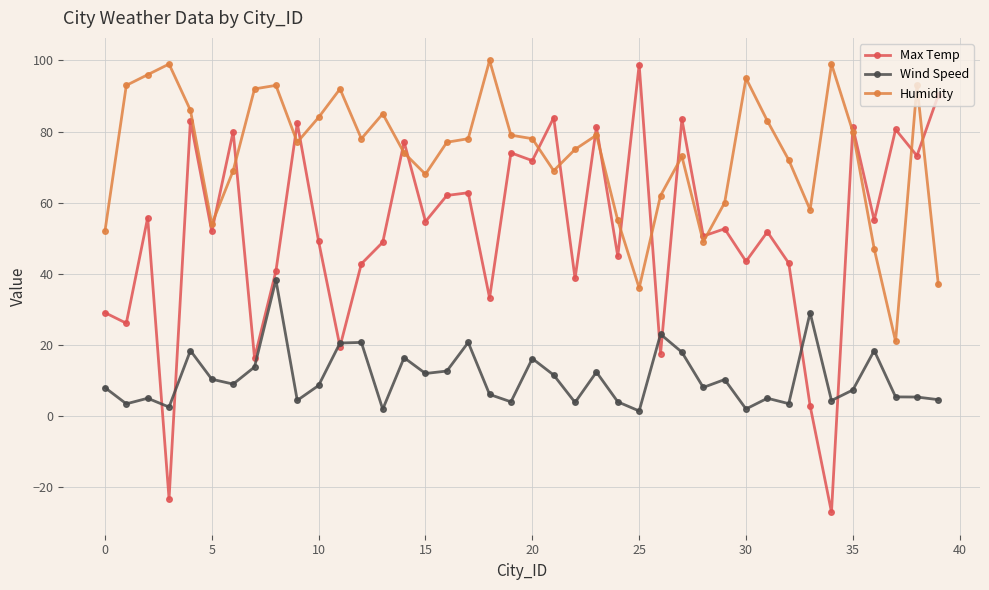

What are all the series names shown in the legend?

Max Temp, Wind Speed, Humidity